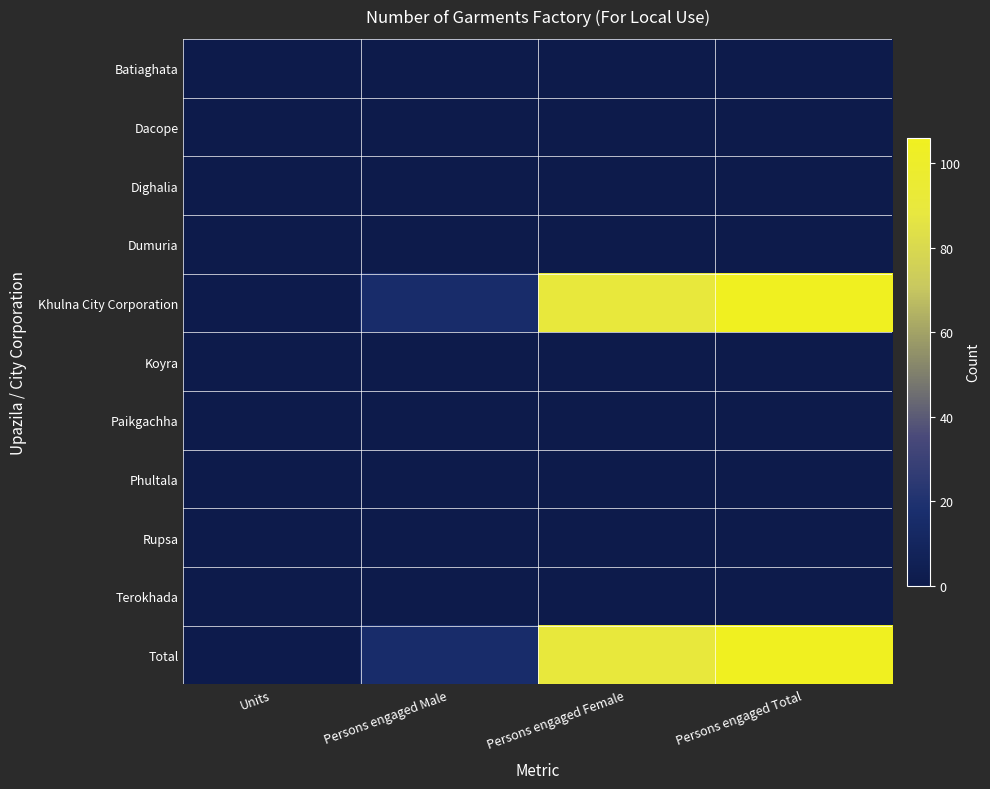

Which category has the highest value across all series?

Persons engaged Total